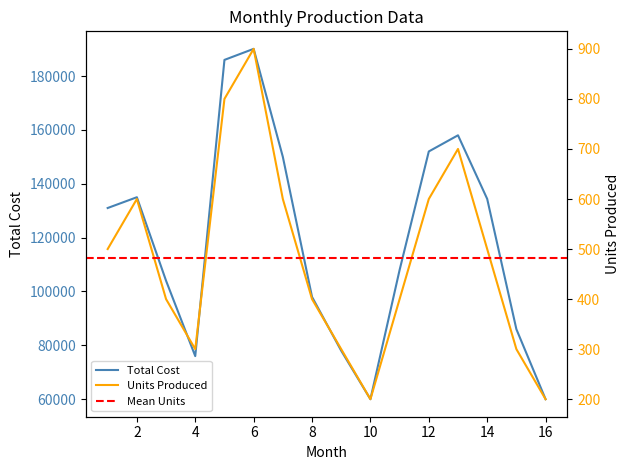

Count the number of categories in the chart.

16